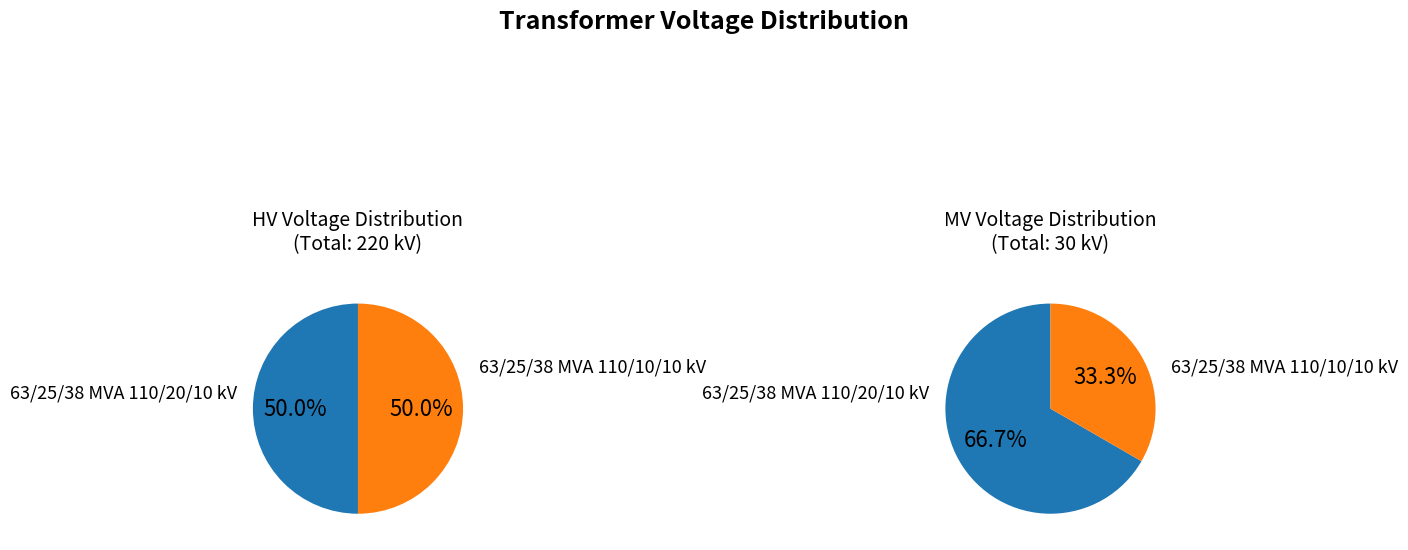

Do 63/25/38 MVA 110/10/10 kV and 63/25/38 MVA 110/20/10 kV together represent more than half of the pie?

Yes